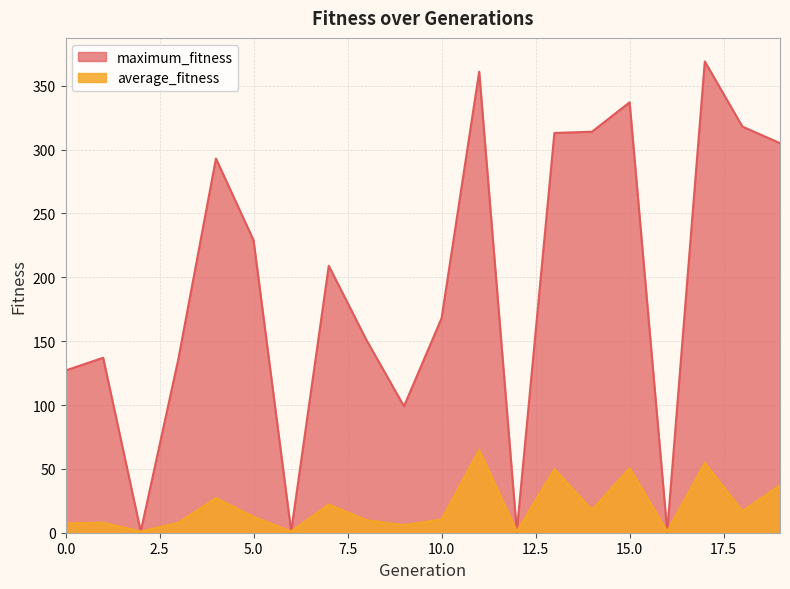

The value of maximum_fitness at 19 is 466.4. True or false?

False